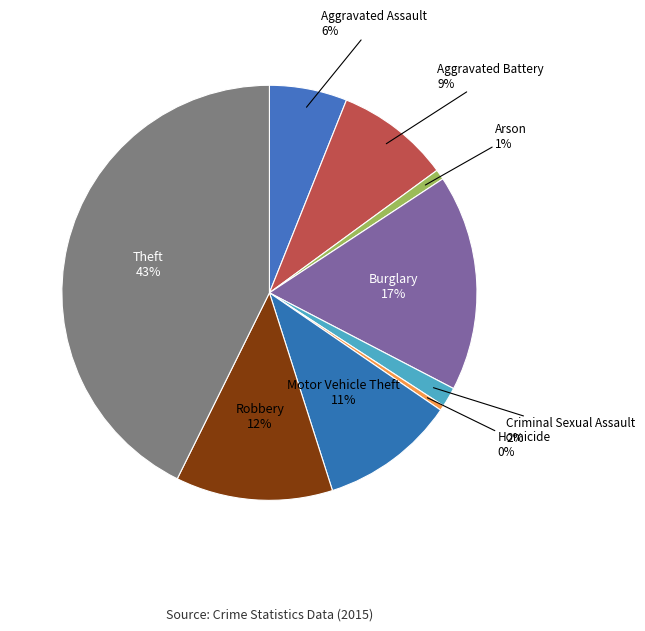

To the nearest percent, what is the average slice percentage?

11%